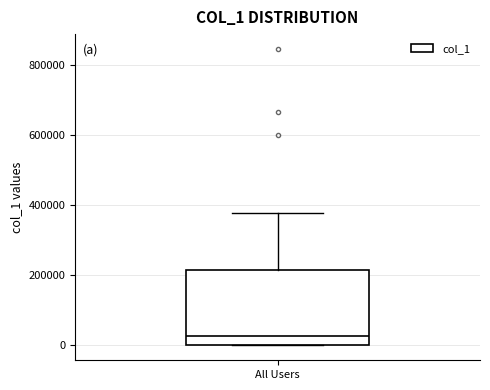

Read this box plot against the y-axis: the position of the median line, the range covered by the box, and the ends of both whiskers. The values are not printed on the chart, so give them approximately, as read against the axis.

median 20000, box 0 to 220000, whiskers 0 to 380000